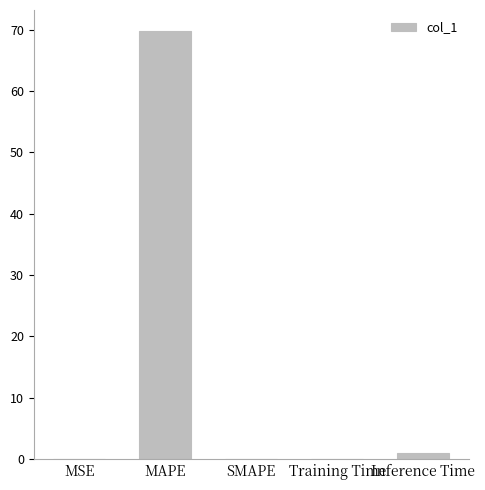

What is the change in value from MAPE to SMAPE?

-69.7